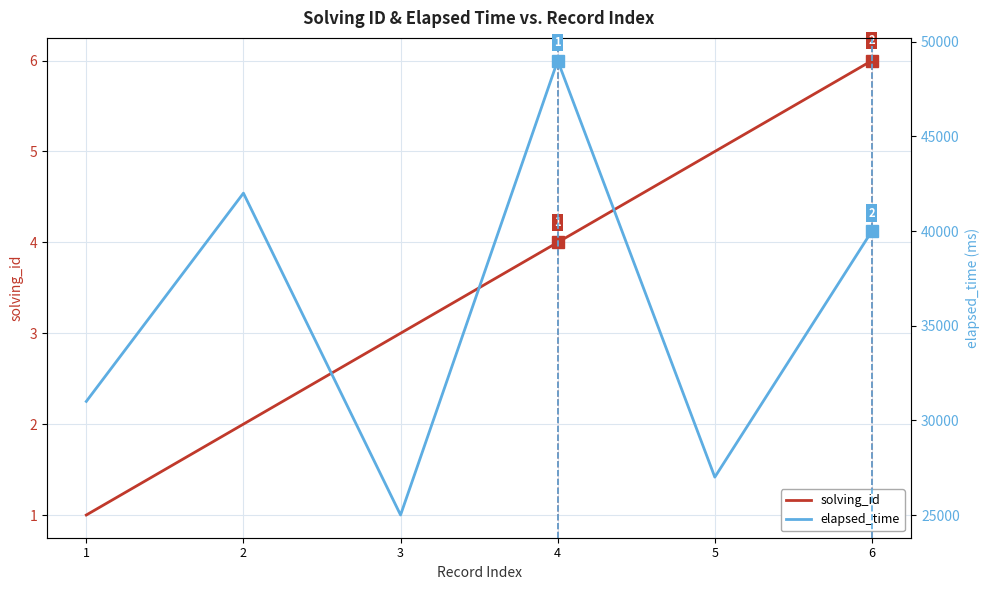

What is the difference between the maximum and minimum values in the solving_id series?

5